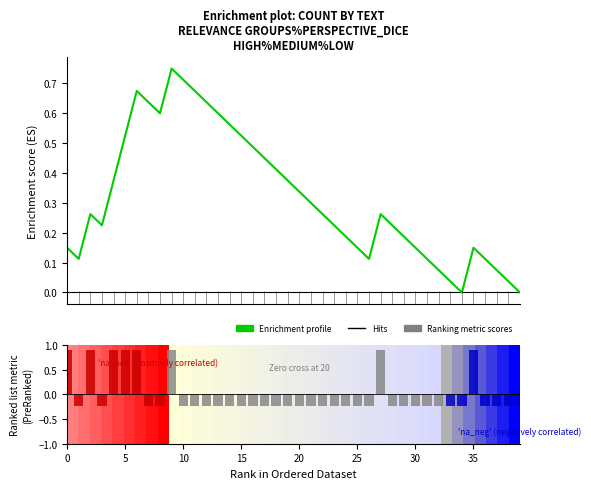

How many values in the Enrichment profile series are below 0?

2